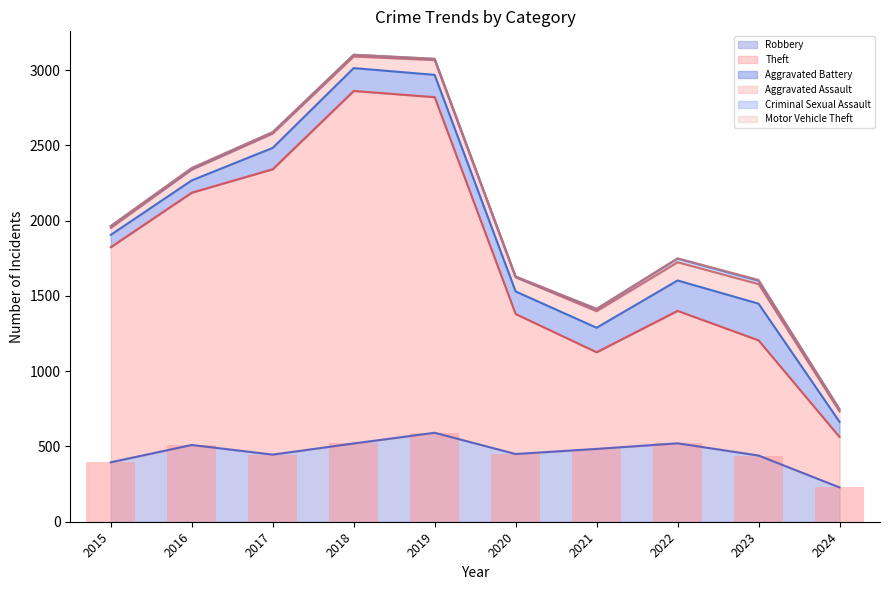

Which series has the largest range (max minus min)?

Theft